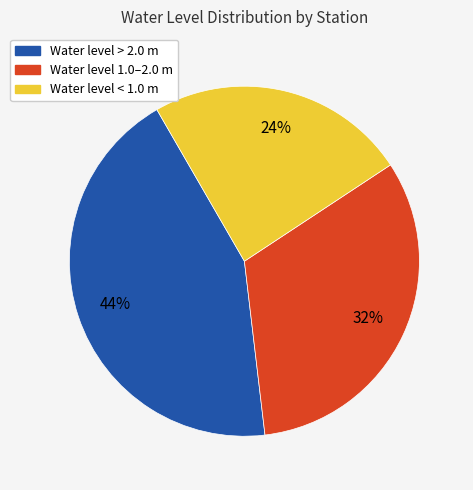

Rank the categories by value from highest to lowest.

Water level > 2.0 m, Water level 1.0–2.0 m, Water level < 1.0 m